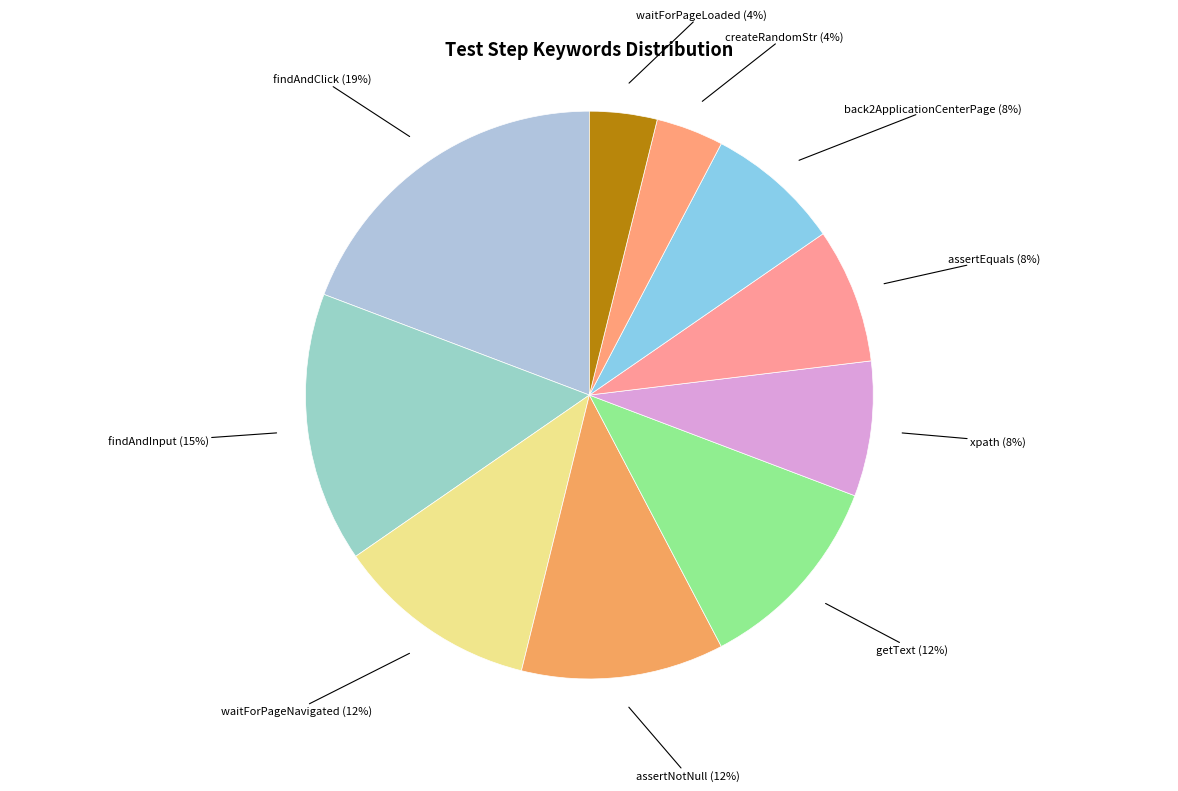

Is it true that assertNotNull is 12% of the pie?

True